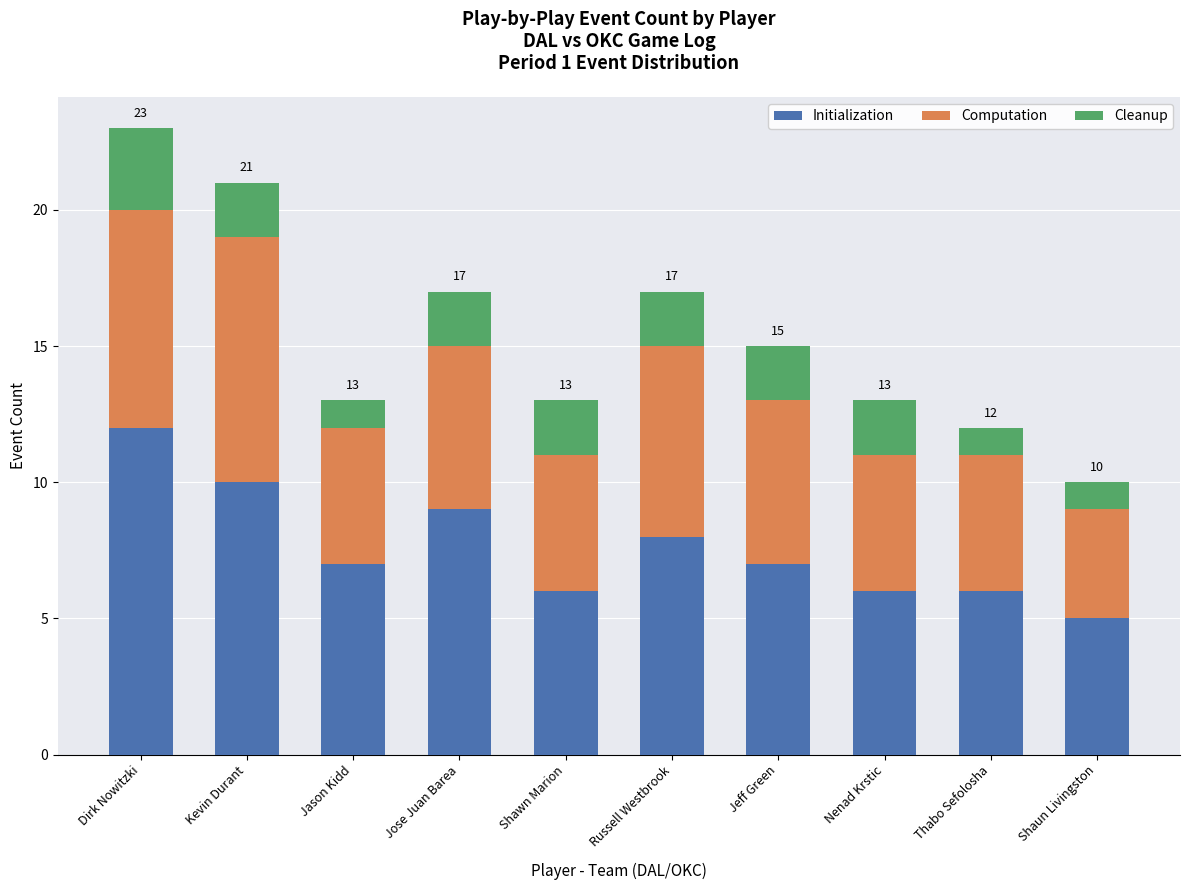

What are all the series names shown in the legend?

Initialization, Computation, Cleanup